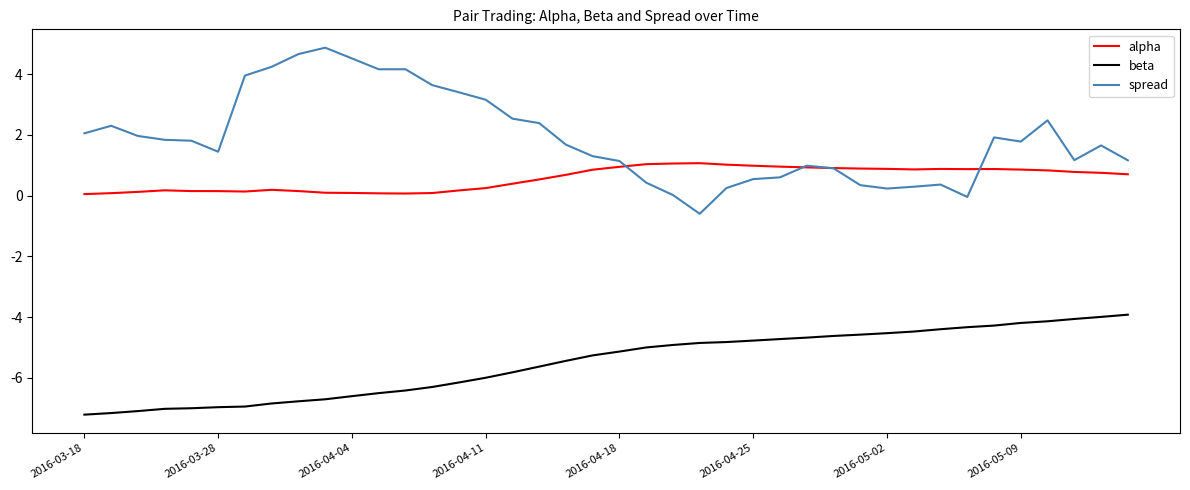

List the series in order of their peak value, lowest first.

beta, alpha, spread